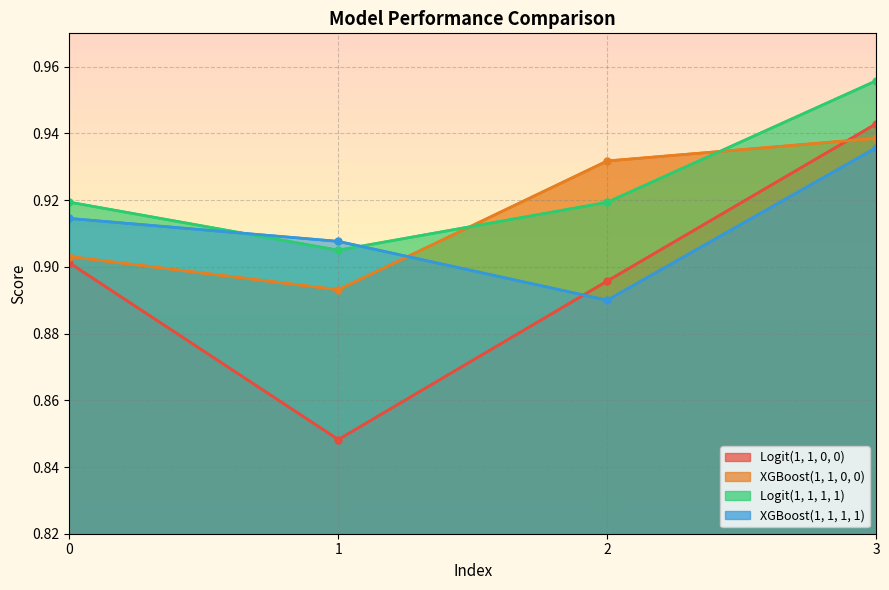

How many times do XGBoost(1, 1, 0, 0) and XGBoost(1, 1, 1, 1) cross each other?

1